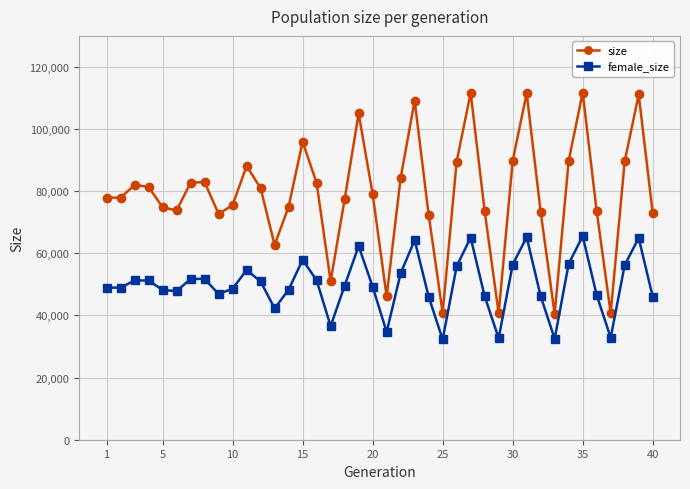

What is the value of the female_size point at the 23rd from the left?

64237